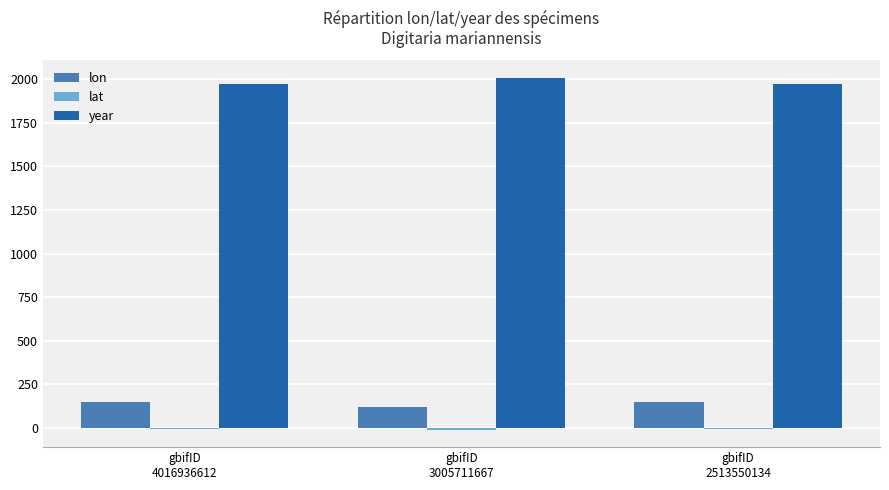

How many groups of bars are there?

3